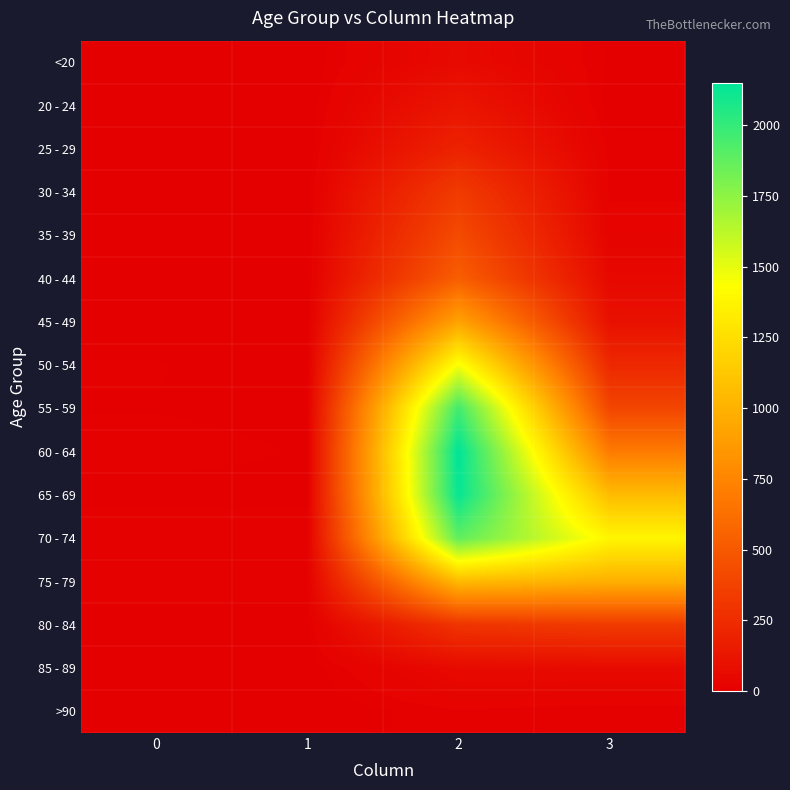

Which series has the widest spread of values?

60 - 64